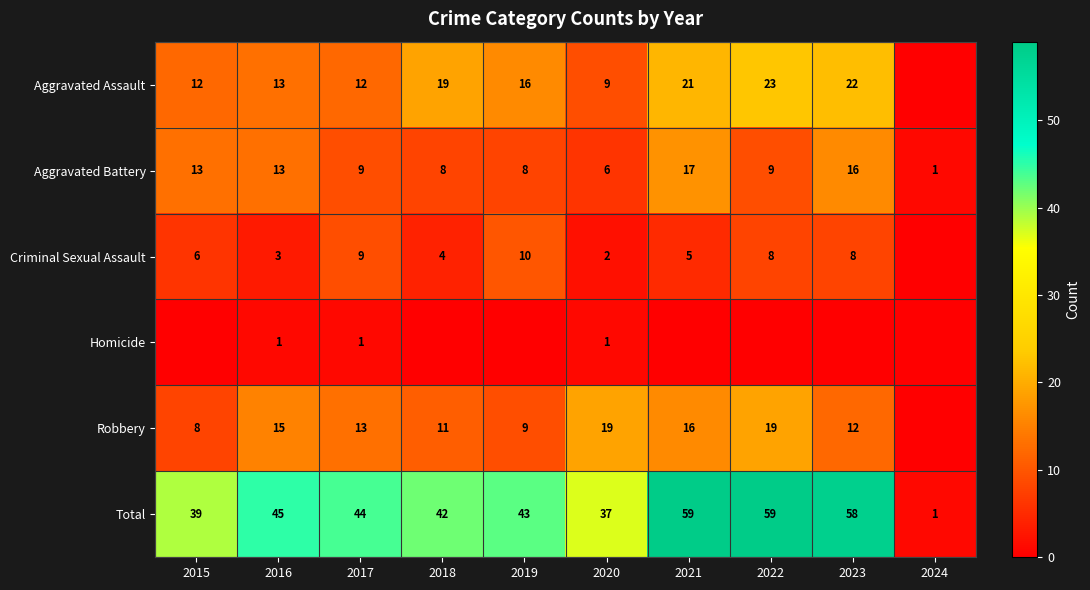

The value of Criminal Sexual Assault at 2020 is 2. True or false?

True